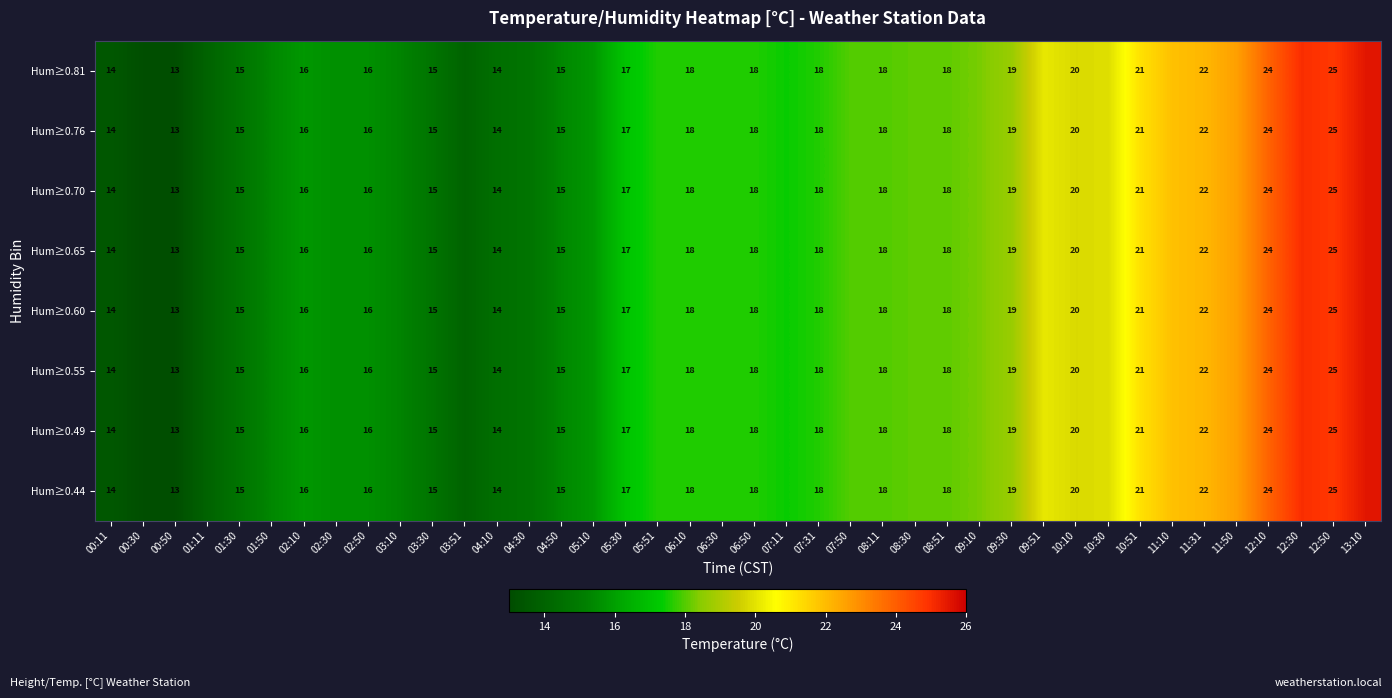

What is the total value across all series at 10:10?

160.0